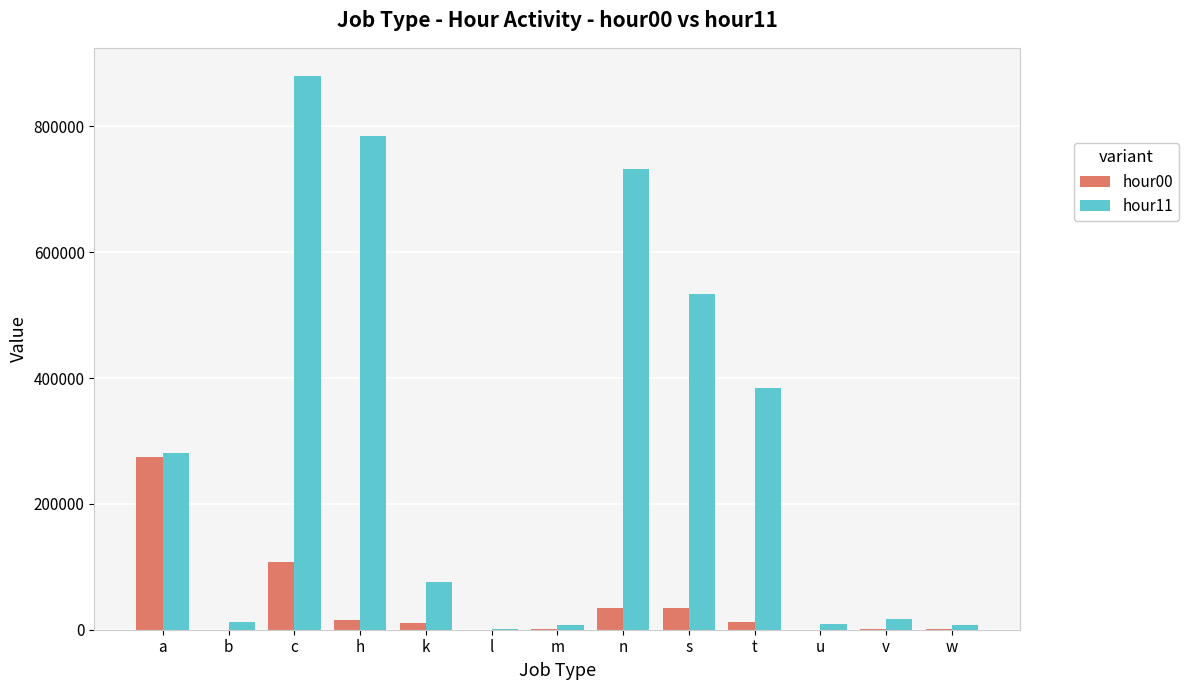

Is the value of hour11 at u greater than the value of hour00 at m?

Yes